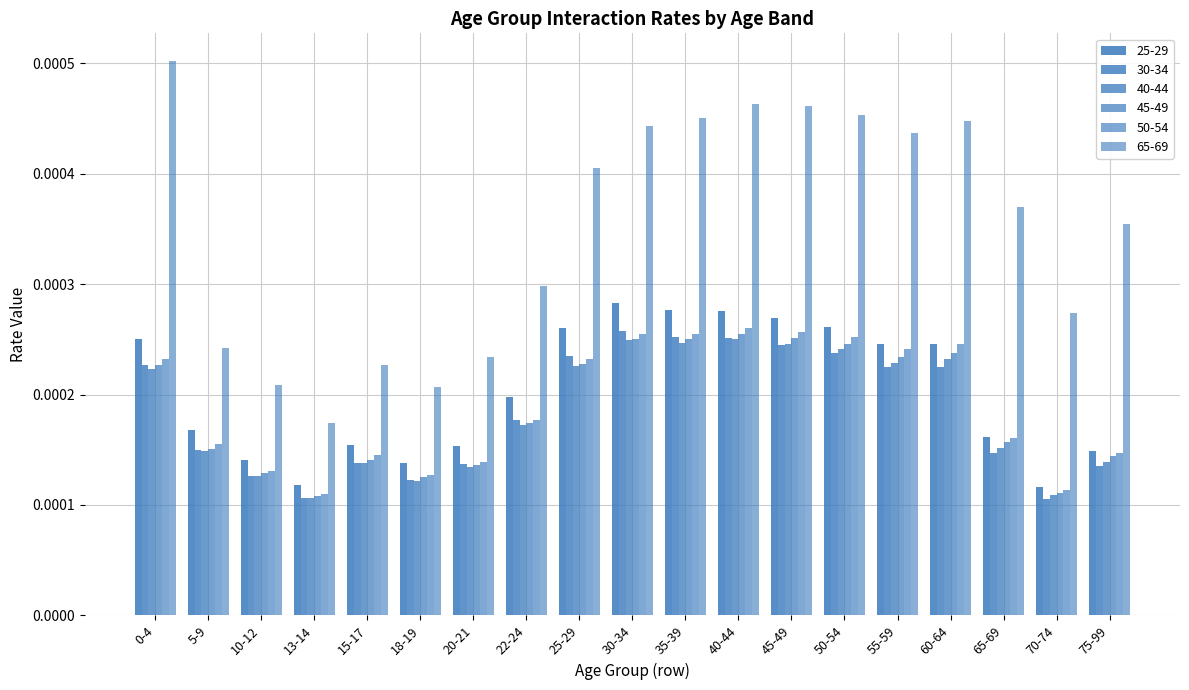

What position from the right is 60-64?

4